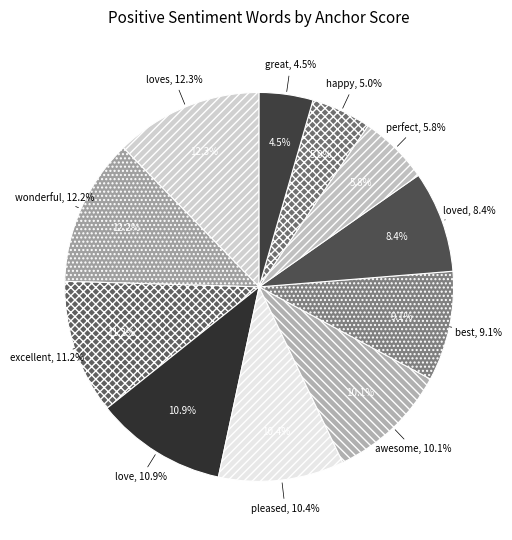

Rank the categories by value from lowest to highest.

great, happy, perfect, loved, best, awesome, pleased, love, excellent, wonderful, loves